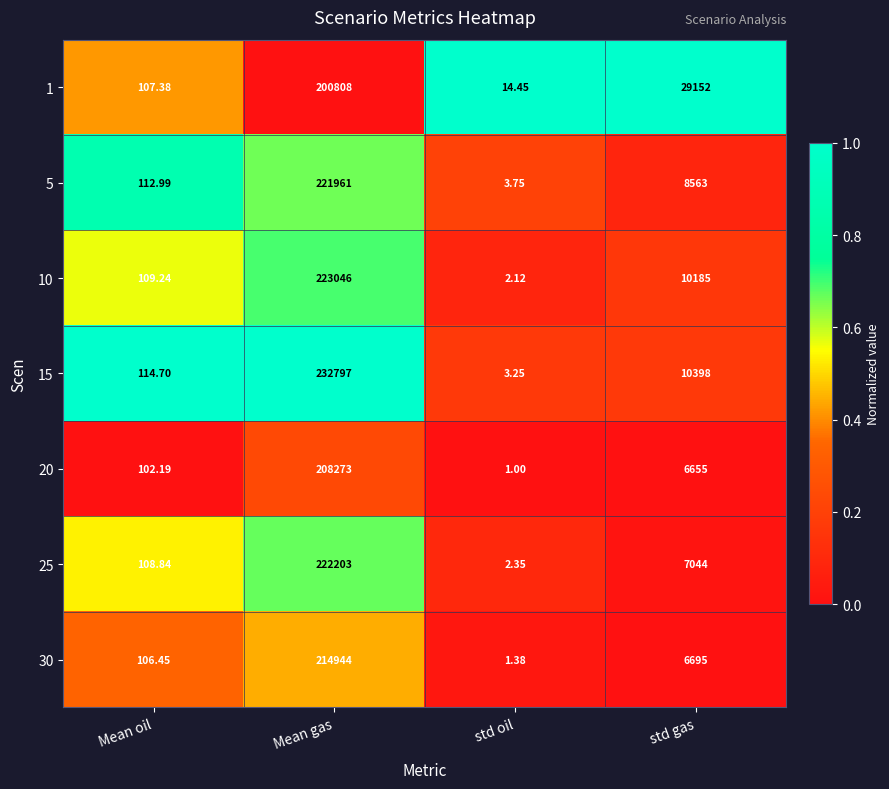

At which category does the chart reach its peak across all series?

Mean gas